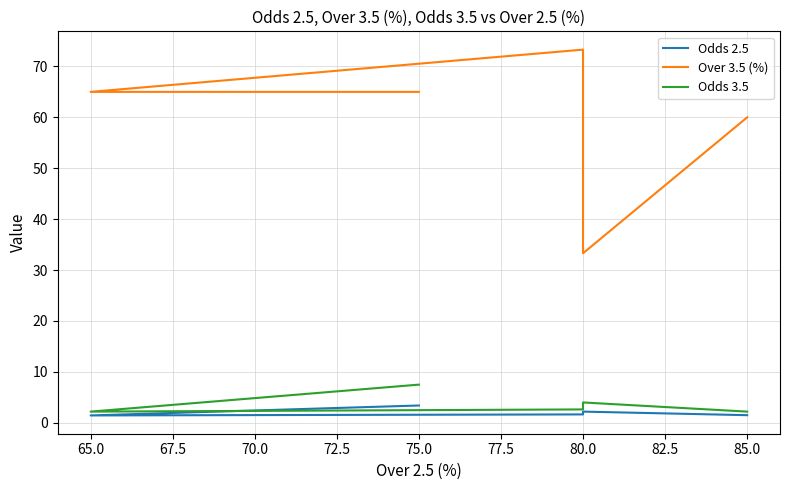

What is the maximum value for Odds 3.5?

7.5